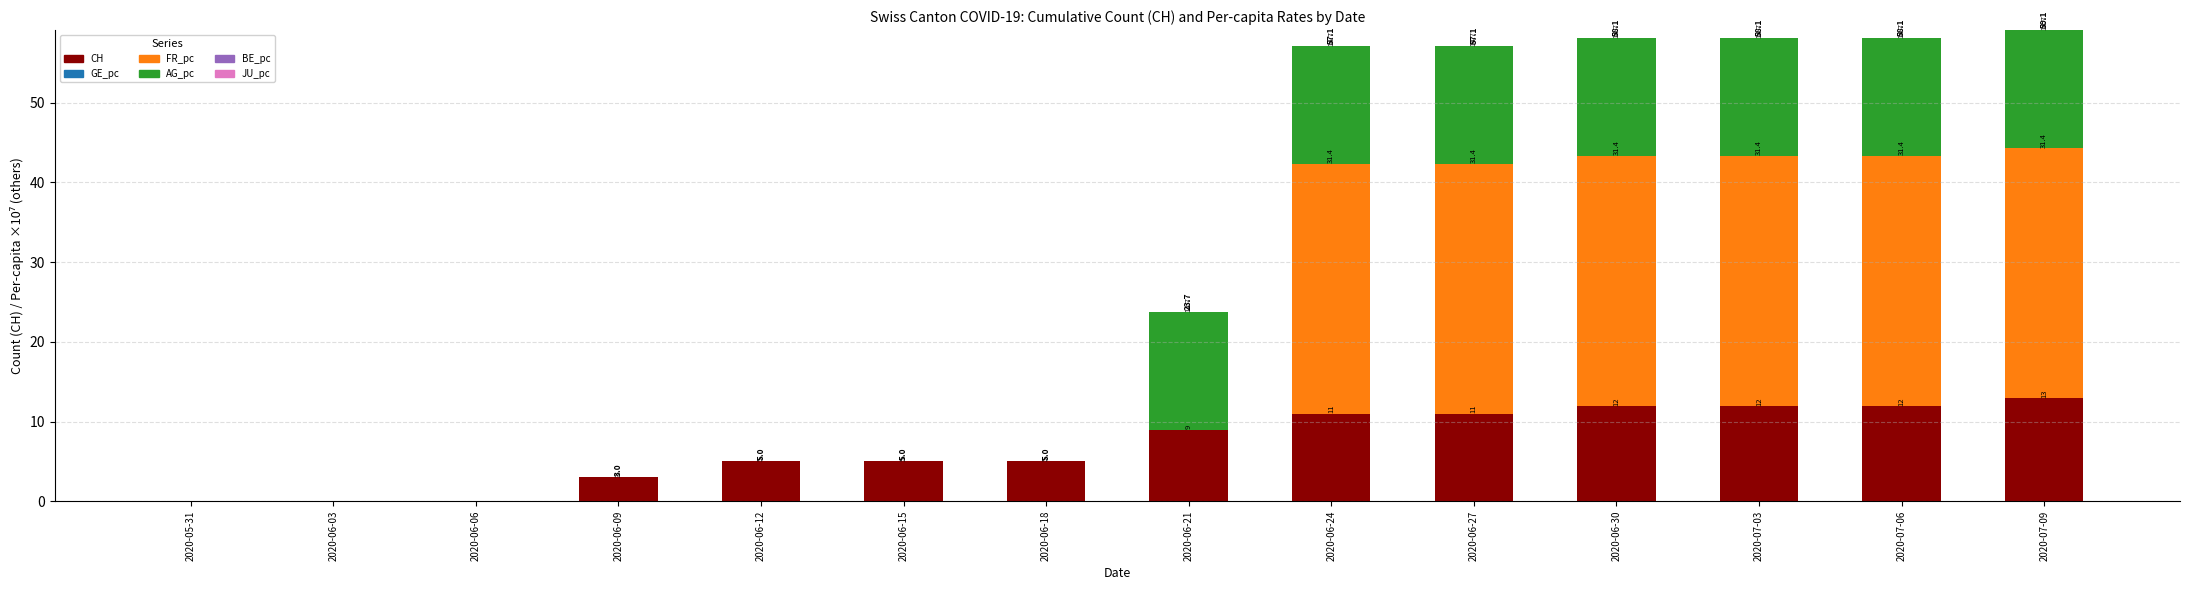

Reading left to right, transcribe the values for CH.

2020-05-31=0.0	2020-06-03=0.0	2020-06-06=0.0	2020-06-09=3.0	2020-06-12=5.0	2020-06-15=5.0	2020-06-18=5.0	2020-06-21=9.0	2020-06-24=11.0	2020-06-27=11.0	2020-06-30=12.0	2020-07-03=12.0	2020-07-06=12.0	2020-07-09=13.0